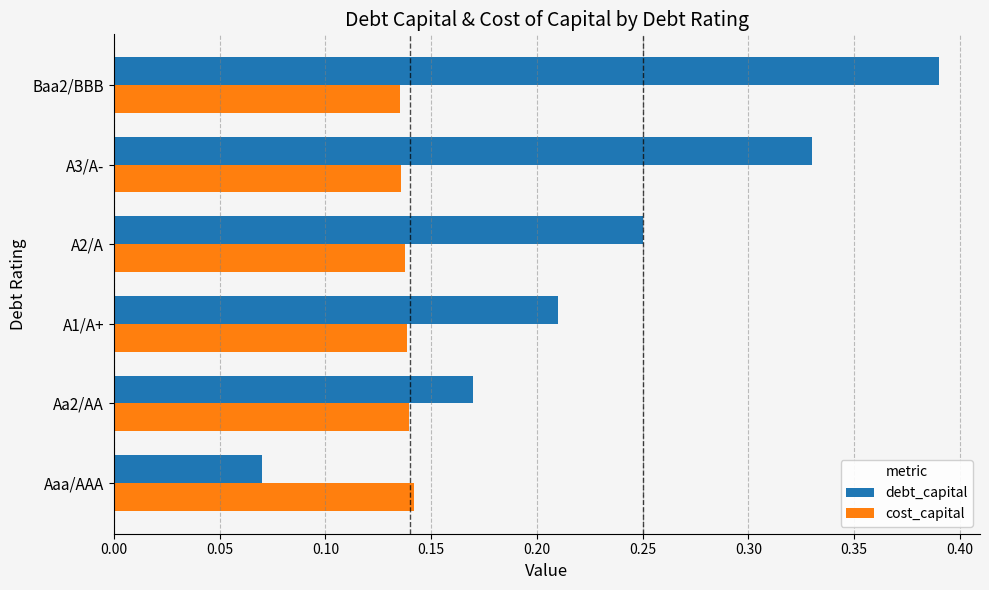

What is the sum of all debt_capital values?

1.4